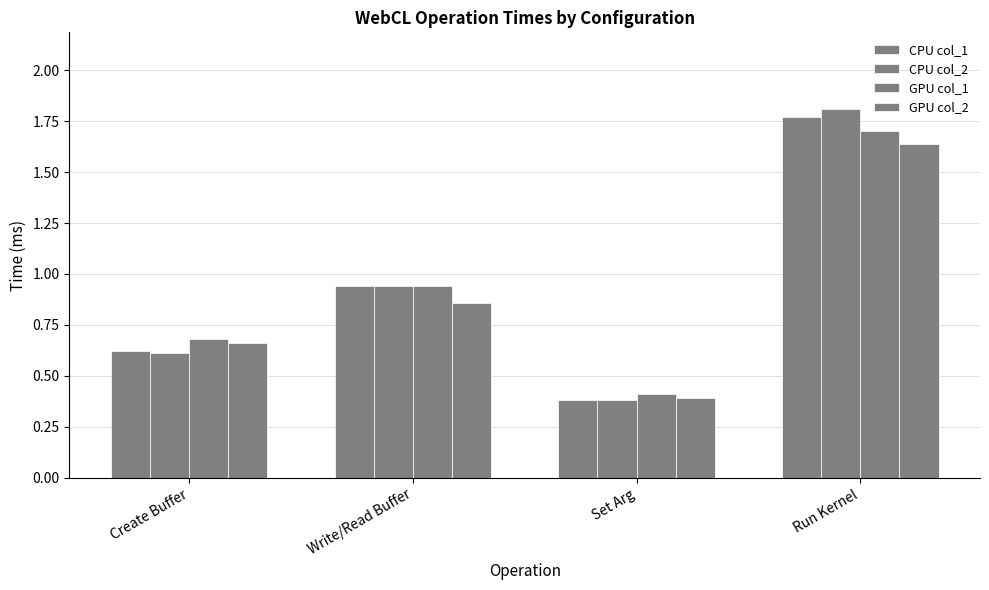

Count the number of data series in this chart.

4